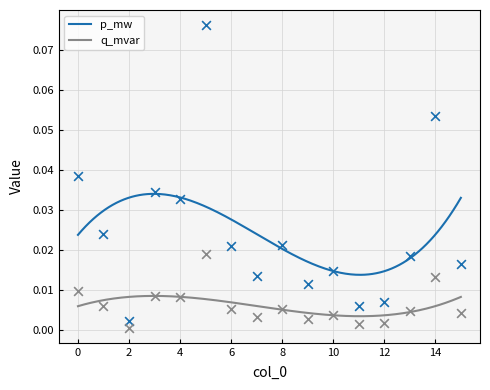

At how many categories does at least one series exceed 0?

16